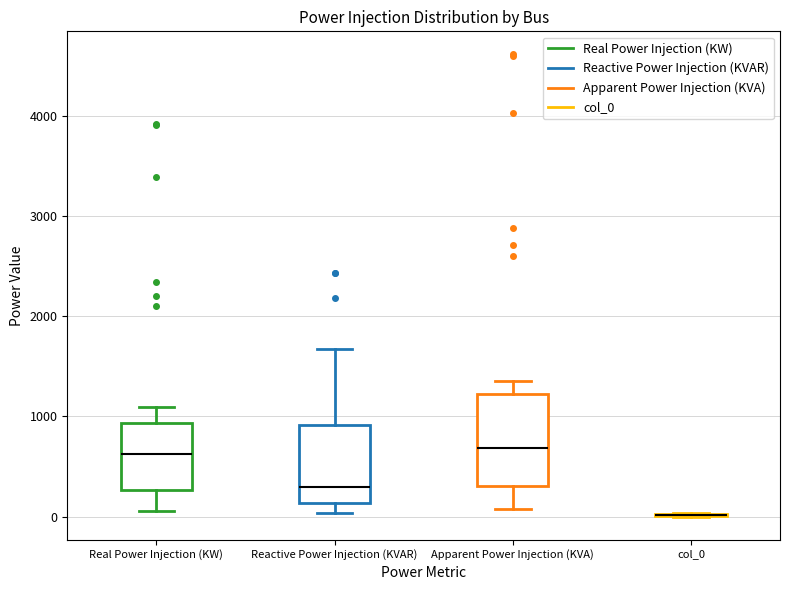

Reading left to right, transcribe this box plot: for each box, give where its median line is, the range the box spans, and where its two whiskers end, as read against the y-axis. The values are not printed on the chart, so give them approximately, as read against the axis.

Real Power Injection (KW): median 600, box 300 to 900, whiskers 100 to 1100
Reactive Power Injection (KVAR): median 300, box 100 to 900, whiskers 0 to 1700
Apparent Power Injection (KVA): median 700, box 300 to 1200, whiskers 100 to 1400
col_0: box collapsed to a line at 0, whiskers 0 to 0